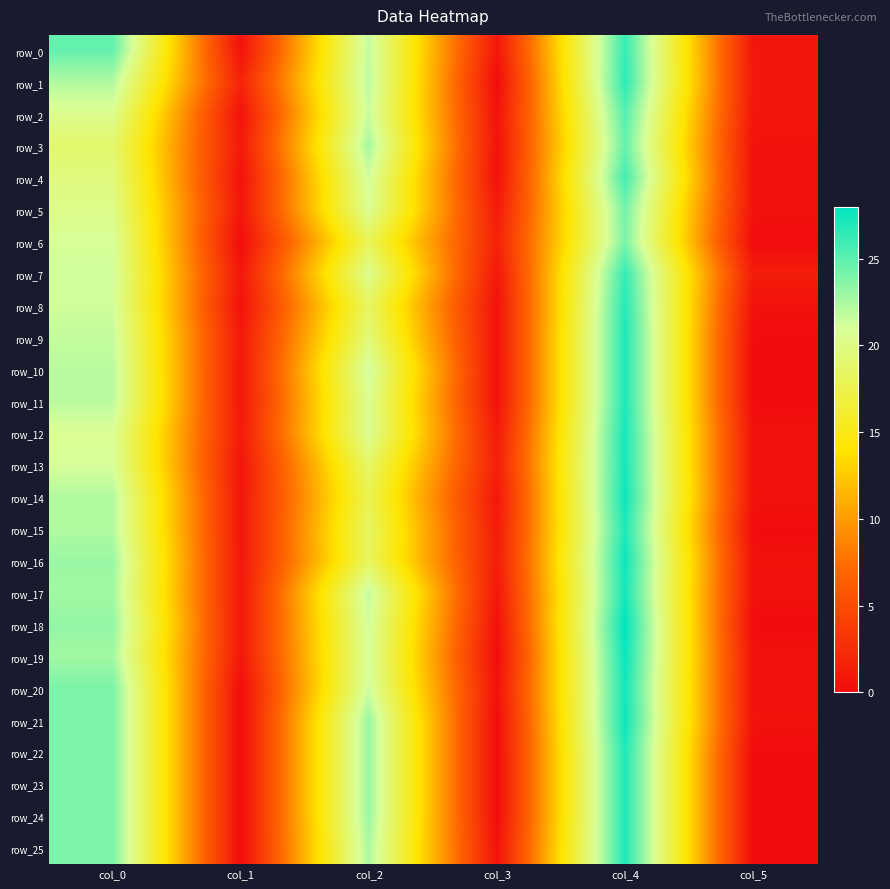

List the labels in order of row_16 value, smallest first.

col_5, col_1, col_3, col_2, col_0, col_4